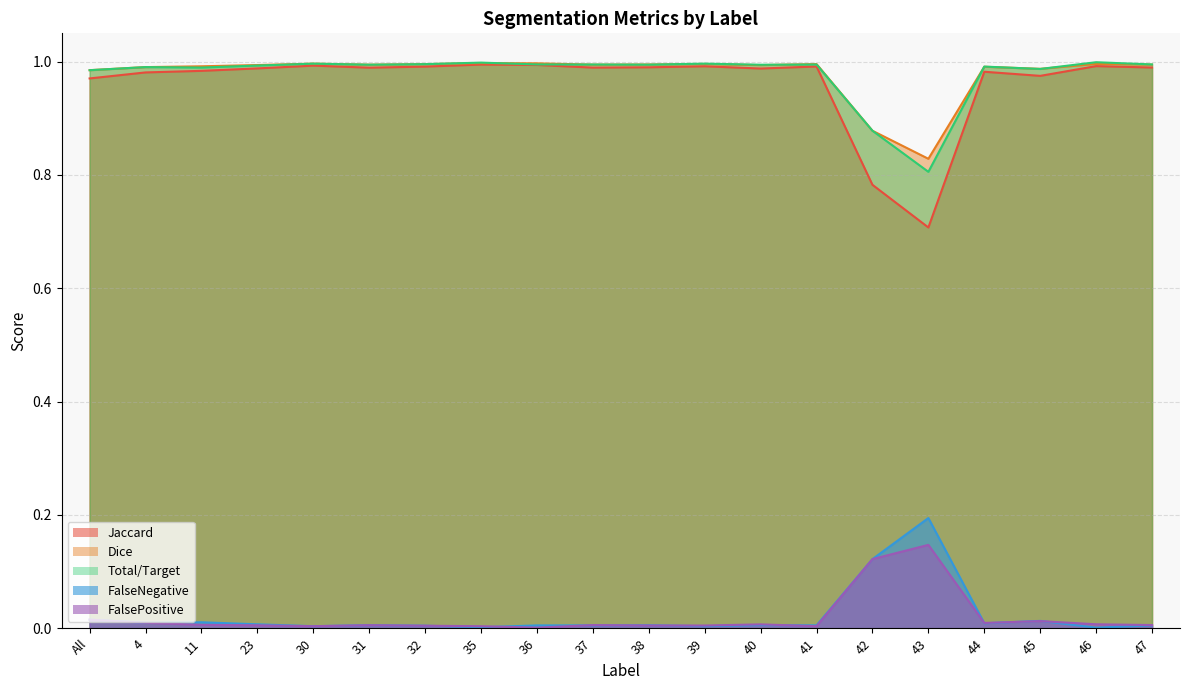

What is the minimum value for Jaccard?

0.7